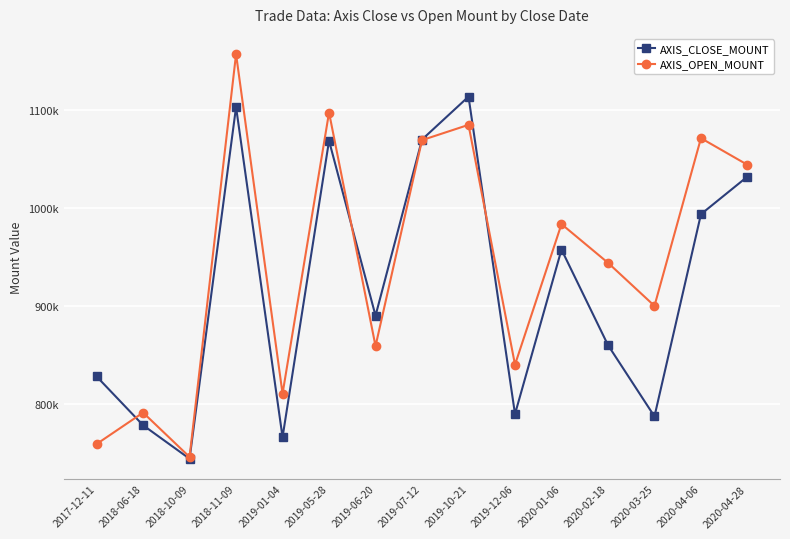

What is the sum of the AXIS_OPEN_MOUNT values at 2020-04-06 and 2018-06-18?

1862300